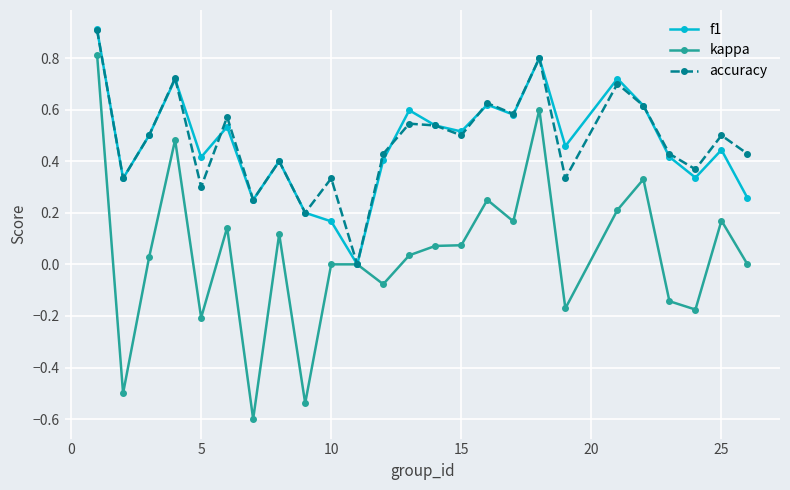

True or false: f1 has more than 1 points higher than both neighbors.

True